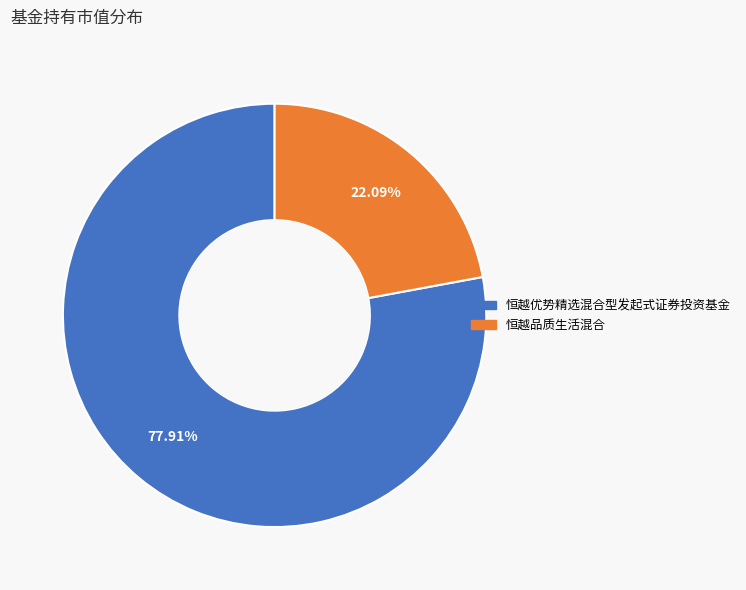

What is the smallest slice in the pie chart?

恒越品质生活混合